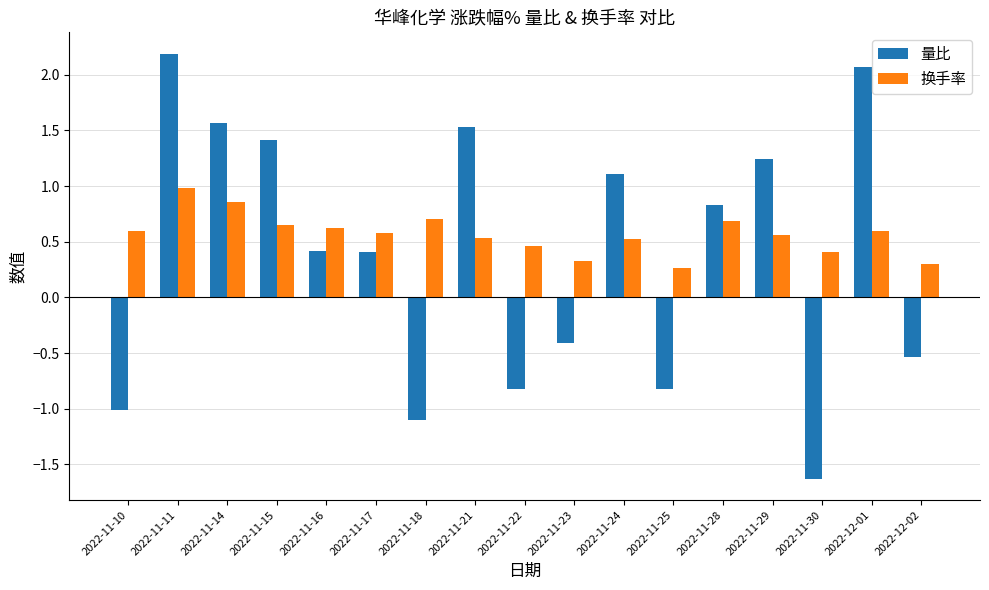

Is the value of 量比 at 2022-11-10 greater than the value of 换手率 at 2022-11-18?

No